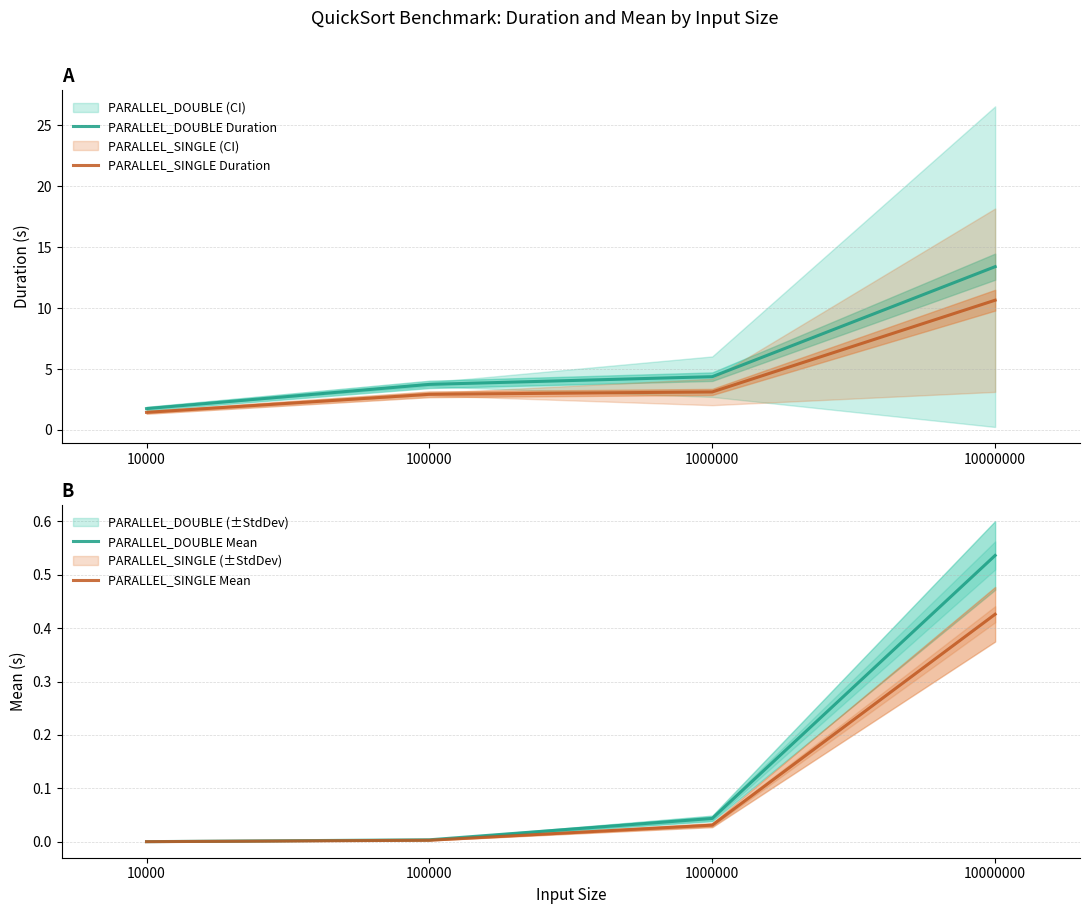

Rank the series by their maximum value, from highest to lowest.

PARALLEL_DOUBLE Duration, PARALLEL_SINGLE Duration, PARALLEL_DOUBLE Mean, PARALLEL_SINGLE Mean